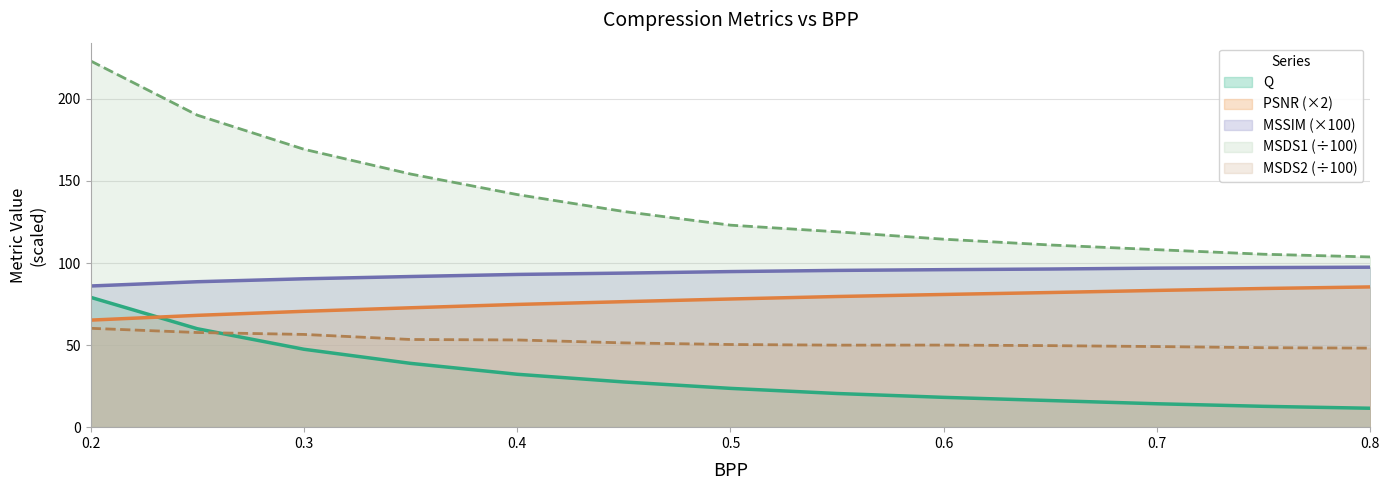

How many data points does each series have?

13